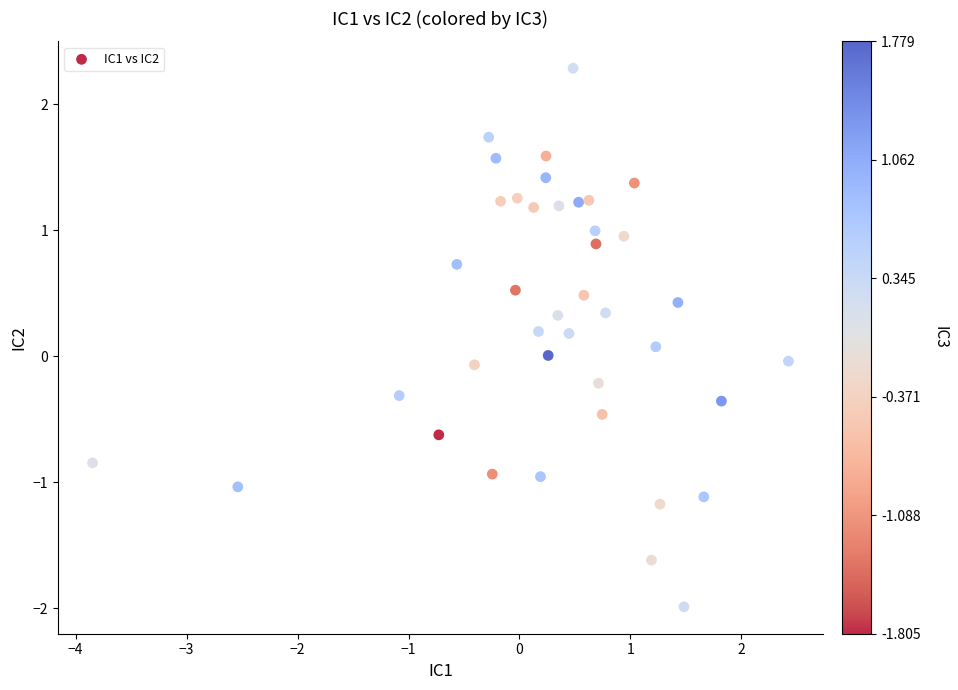

What is the range of X values (max minus min)?

6.3